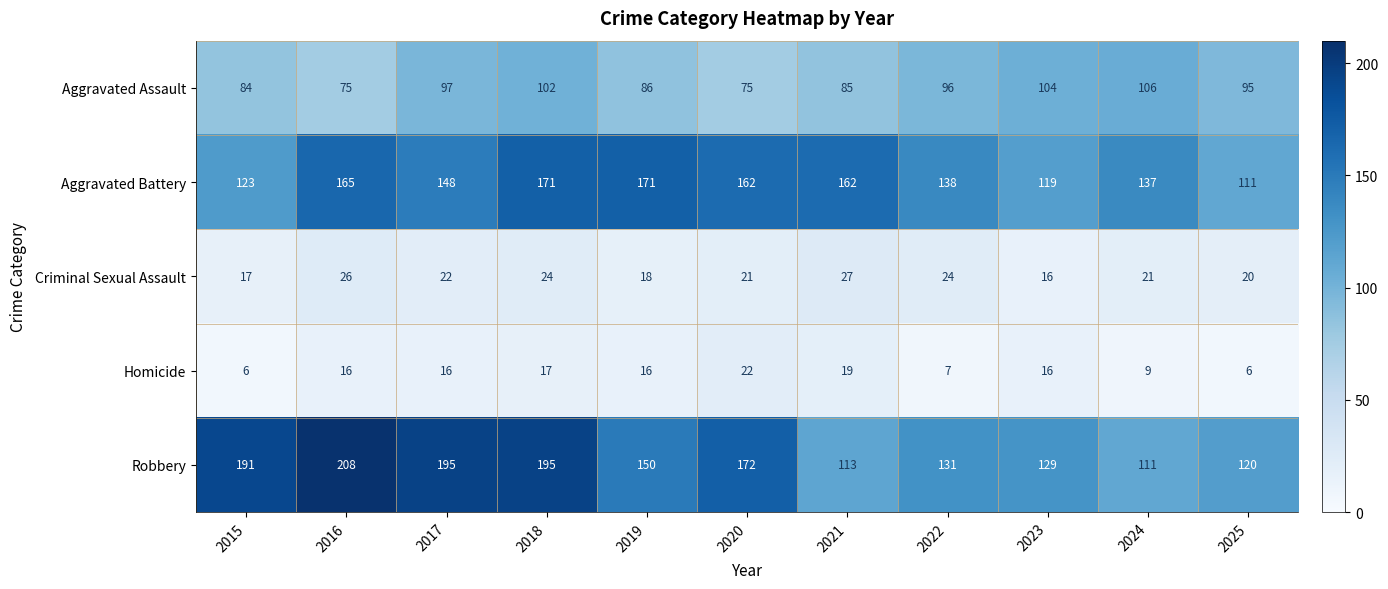

Which label corresponds to the largest value in the chart?

2016